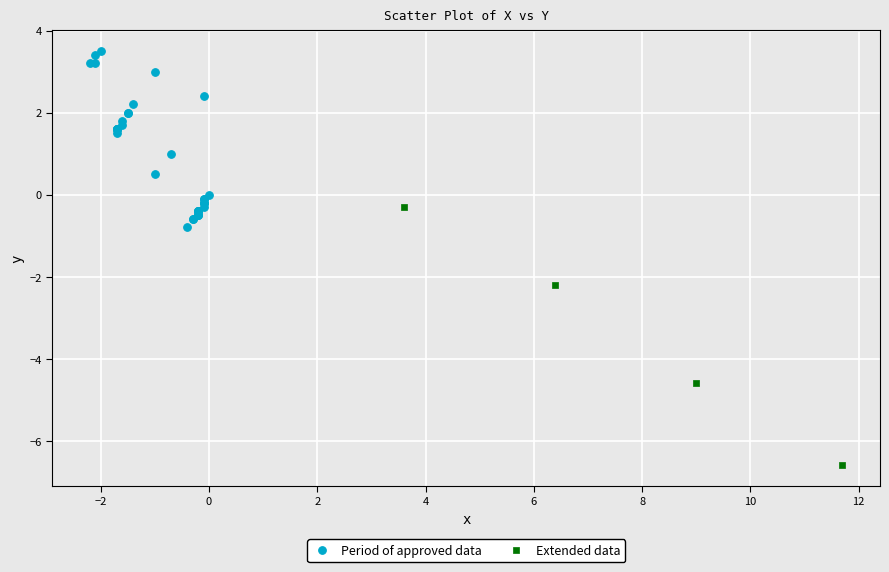

Which series reaches the maximum Y coordinate?

Period of approved data